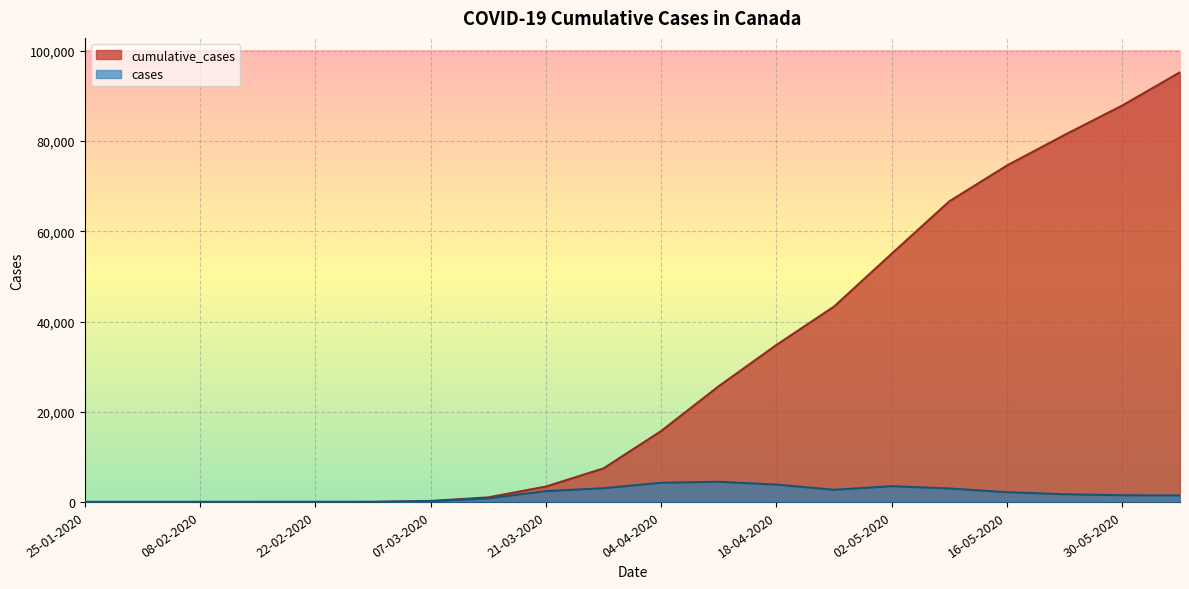

Which series changed the most between 25-04-2020 and 23-05-2020?

cumulative_cases